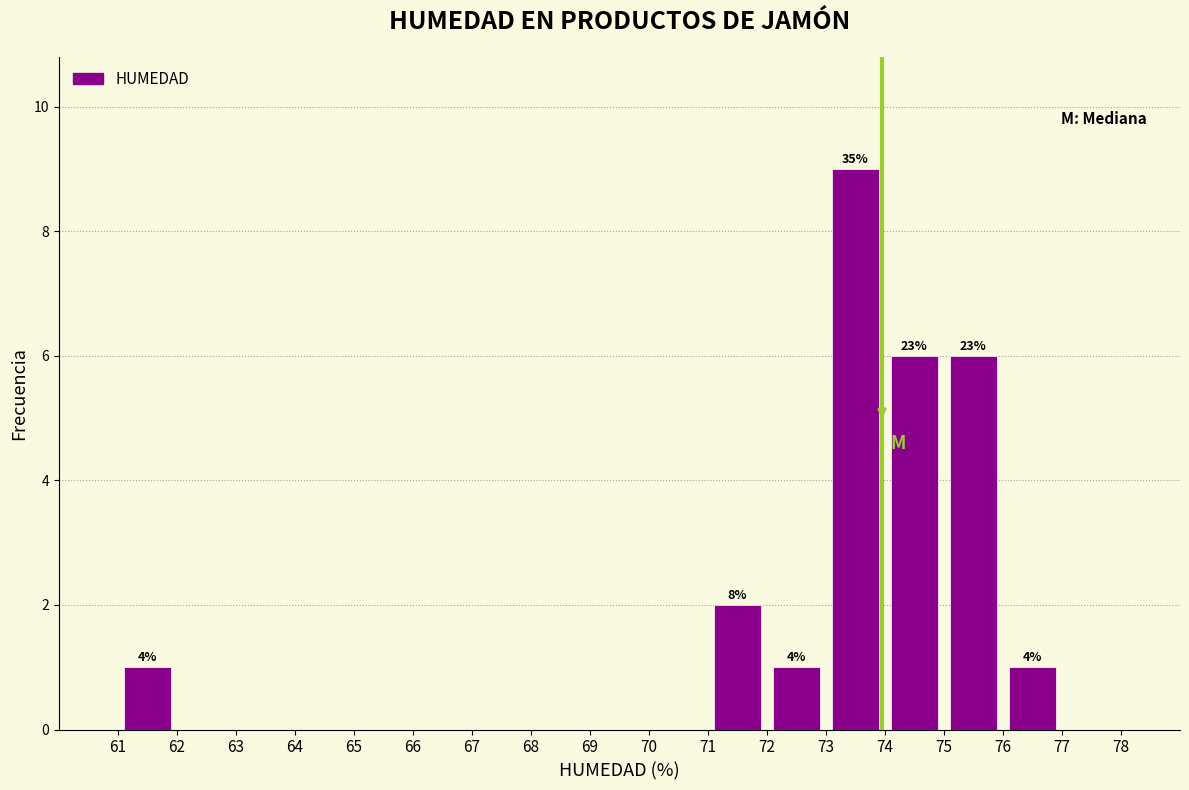

Which range on the x-axis has the tallest bar?

73 to 74